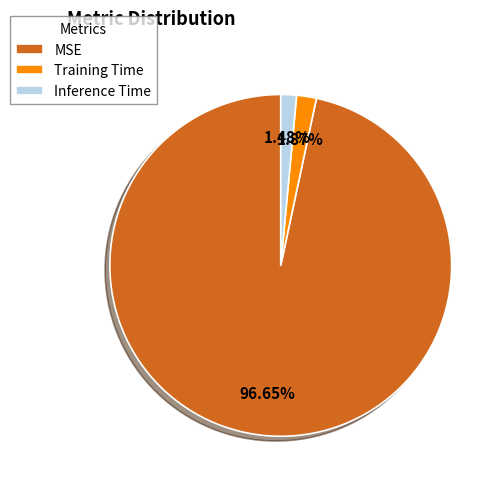

What is the largest slice in the pie chart?

MSE